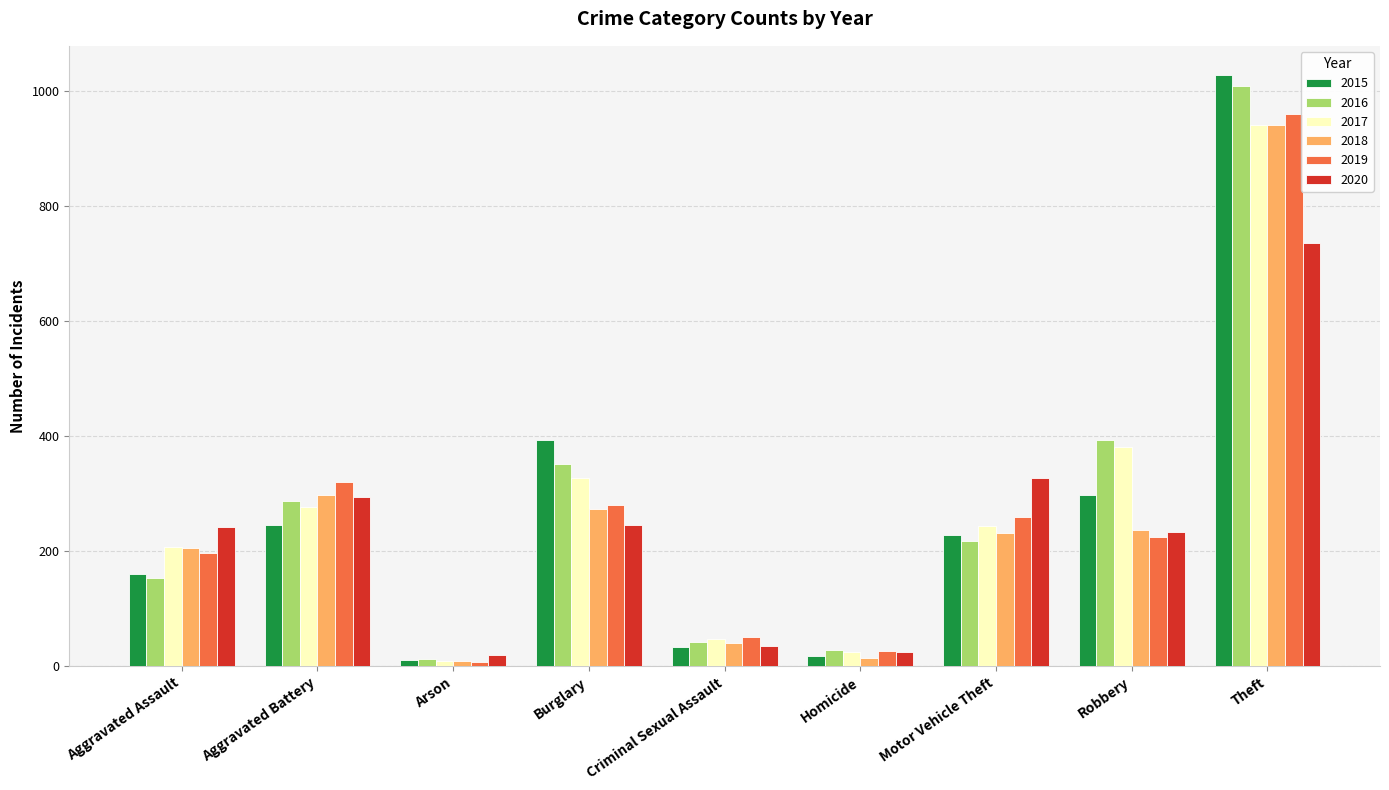

What is the average value of the 2019 series?

259